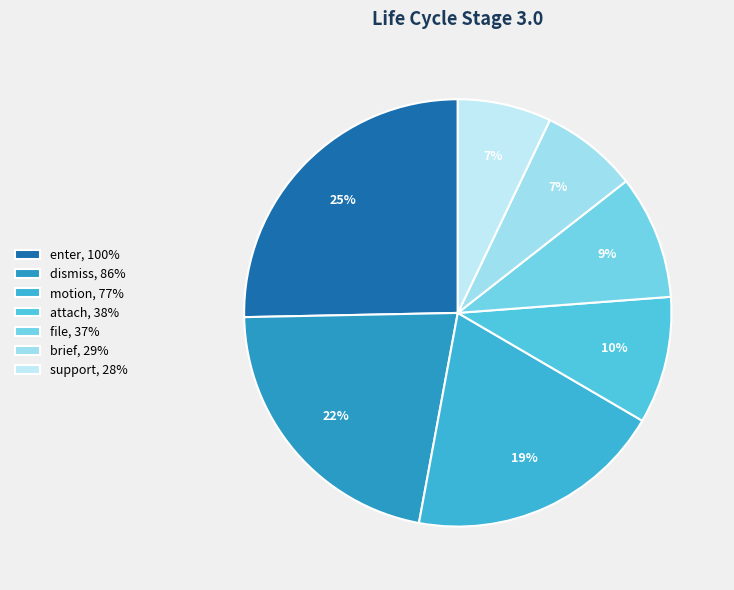

What is the change in value from enter to support?

-0.7